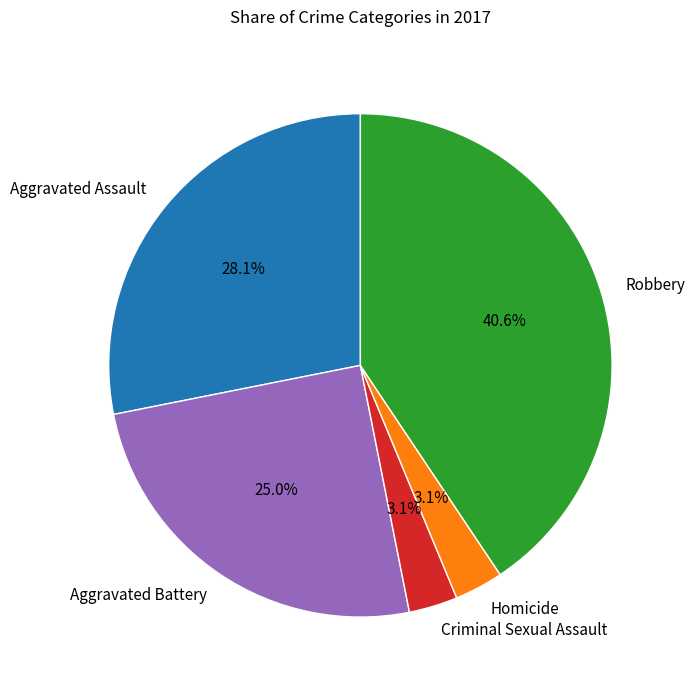

To the nearest percent, what percentage of the pie is Robbery?

41%